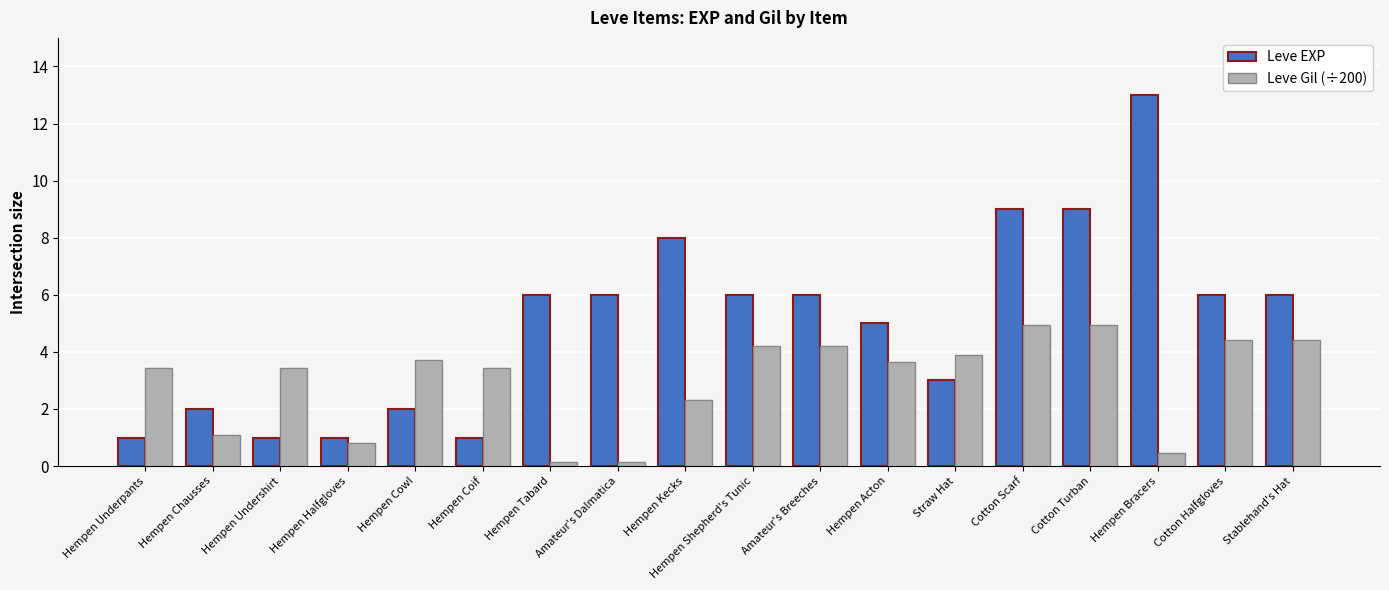

Rank the series at Hempen Cowl from lowest to highest value.

Leve EXP, Leve Gil (÷200)